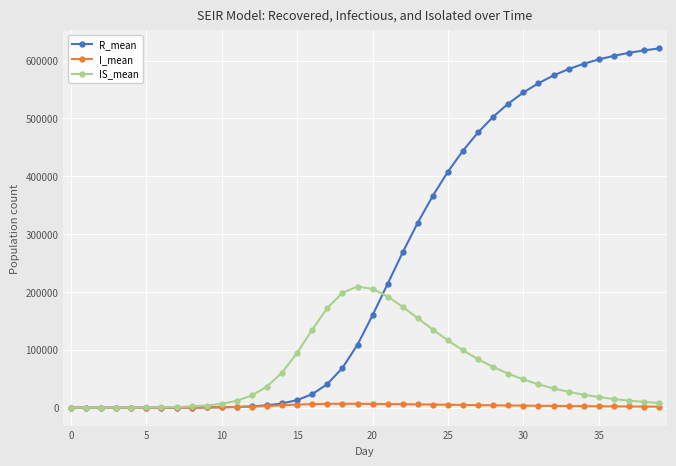

Which series has the largest total across all categories?

R_mean